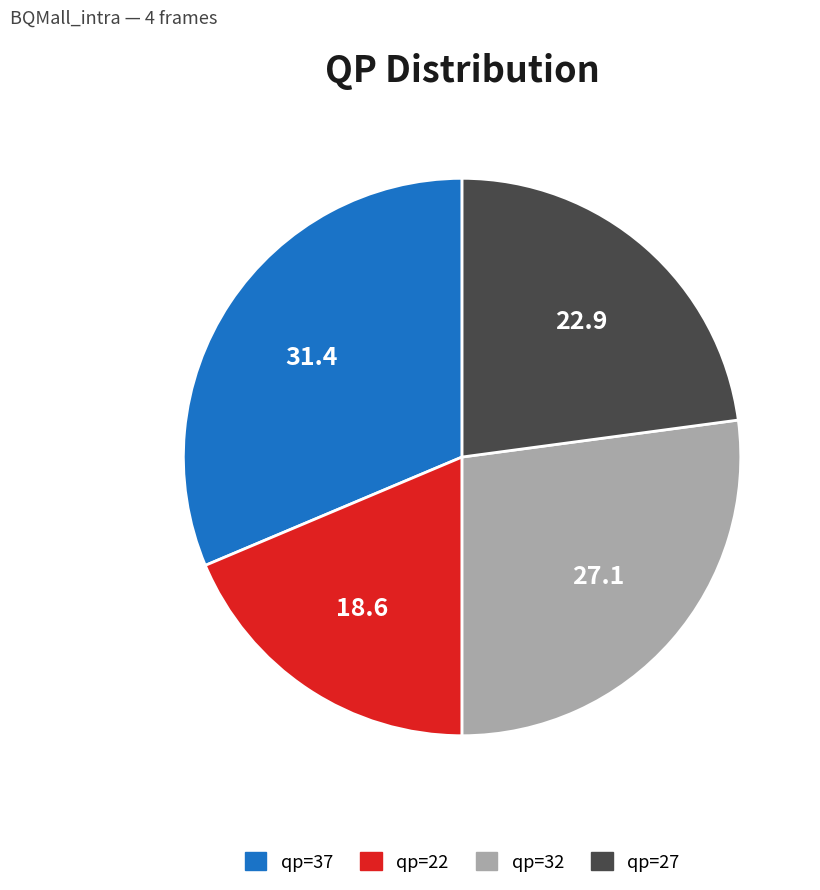

Does any single category account for the majority?

No